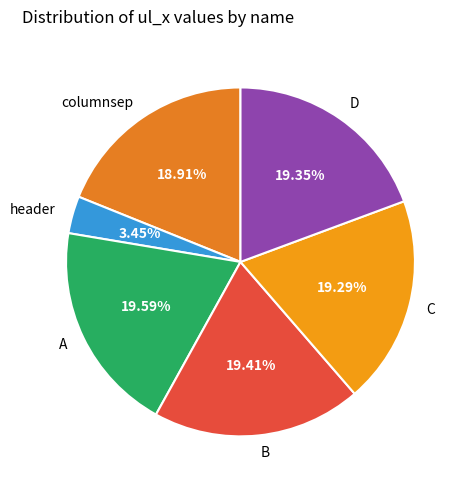

What percentage is the columnsep slice, to the nearest percent?

19%